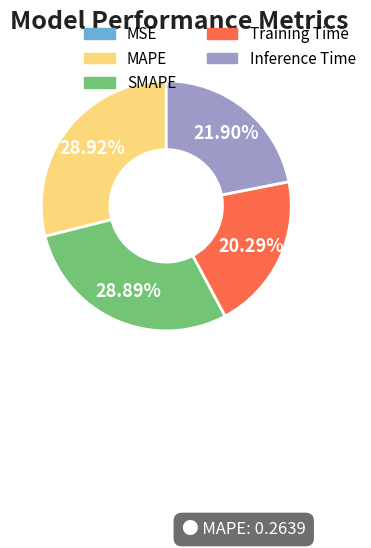

Which has a higher value, SMAPE or Inference Time?

SMAPE